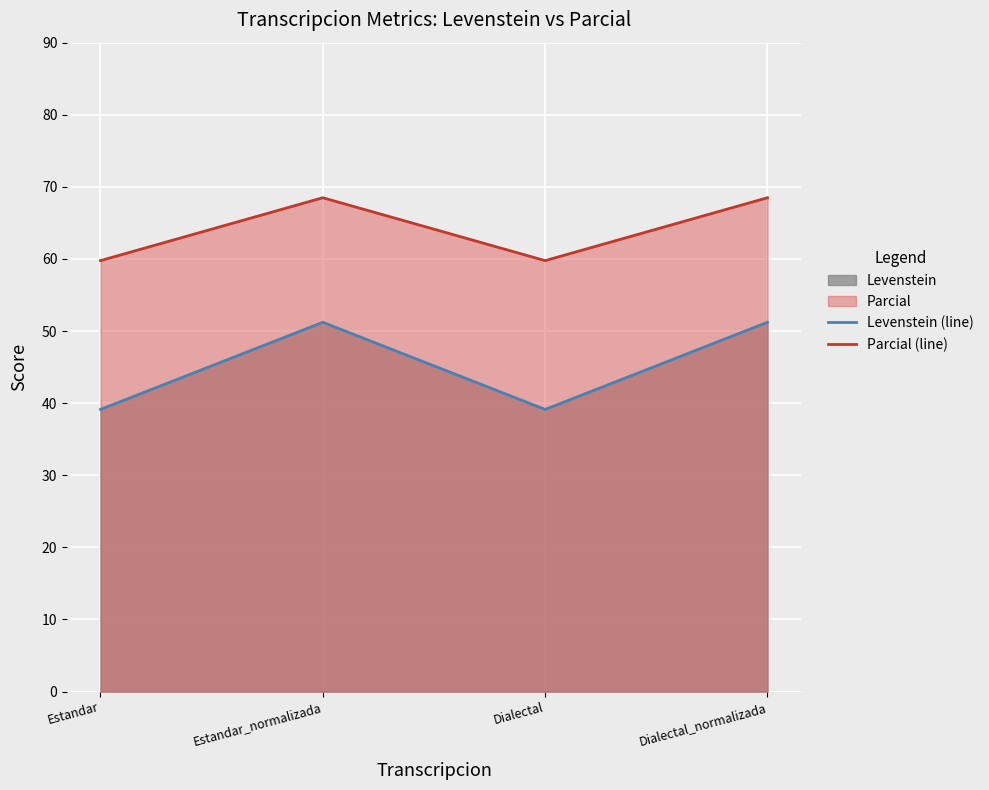

Read the Parcial (line) value at Dialectal.

59.8